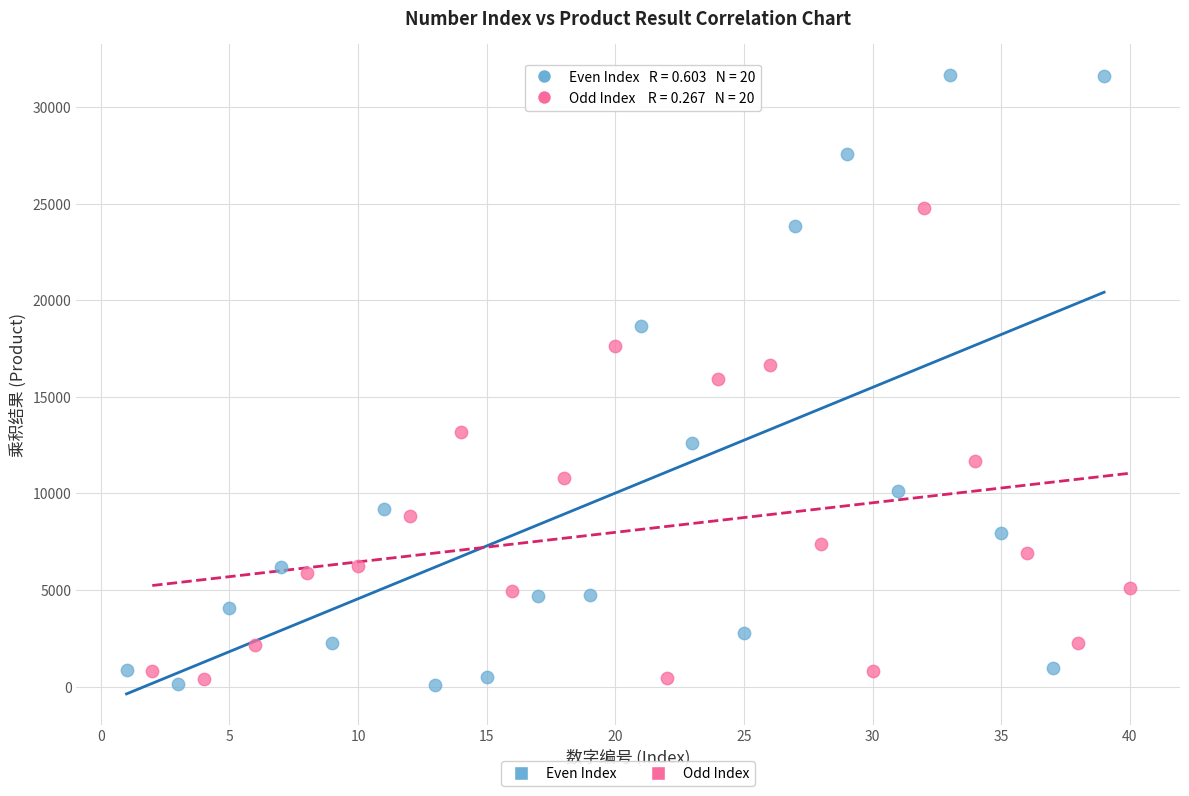

Which series reaches the maximum Y coordinate?

Even Index